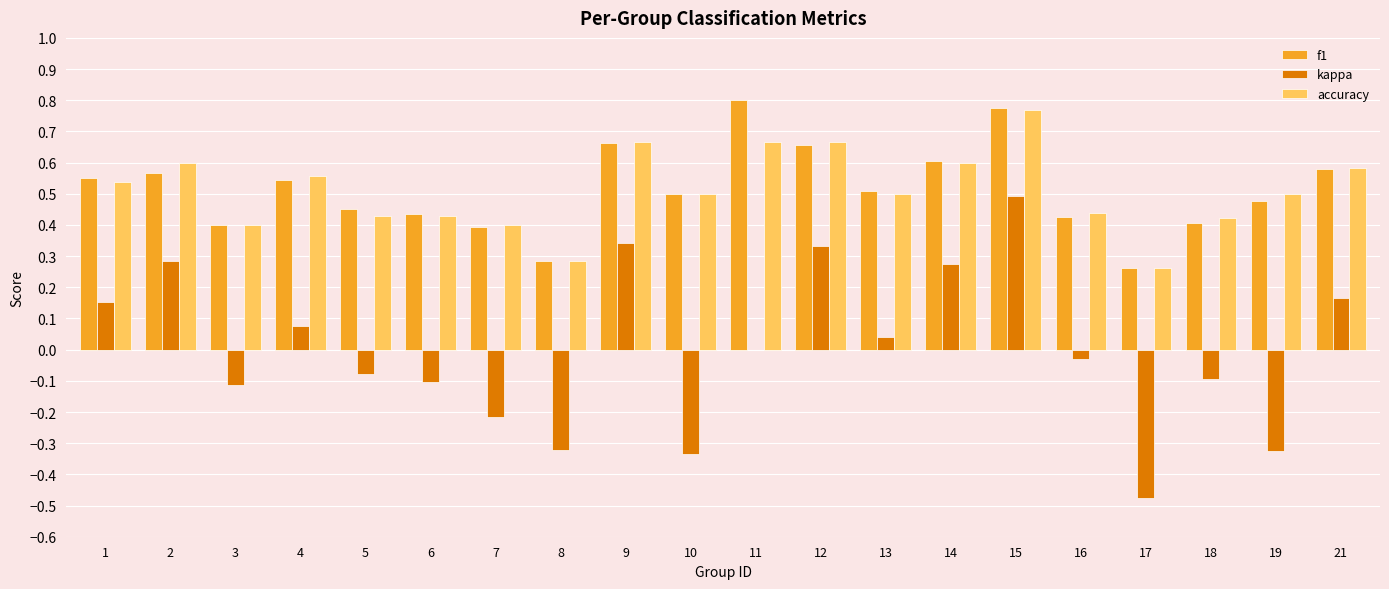

Where does the kappa series first go above 0?

1